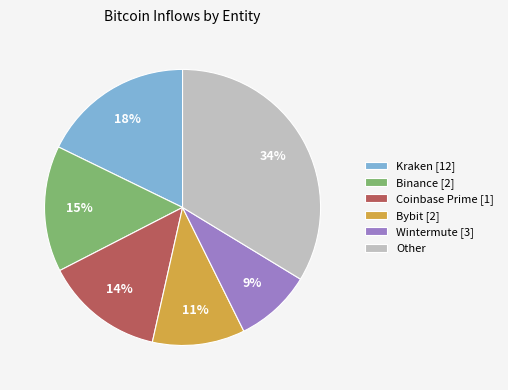

Count the number of slices in the pie.

6